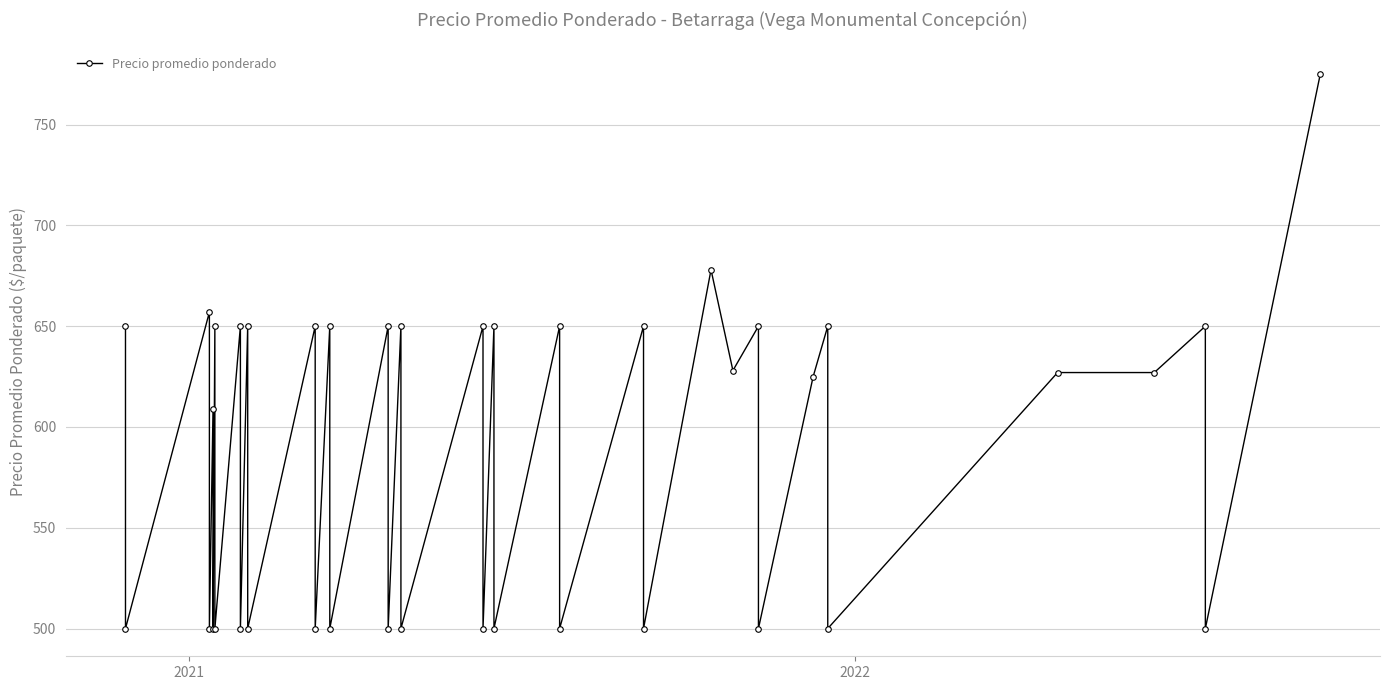

Reading left to right, what are all the values shown in this chart?

650	500	657	500	609	500	650	500	650	500	650	500	650	500	650	500	650	500	650	500	650	500	650	500	650	500	650	500	678	628	650	500	625	650	500	627	627	650	500	775